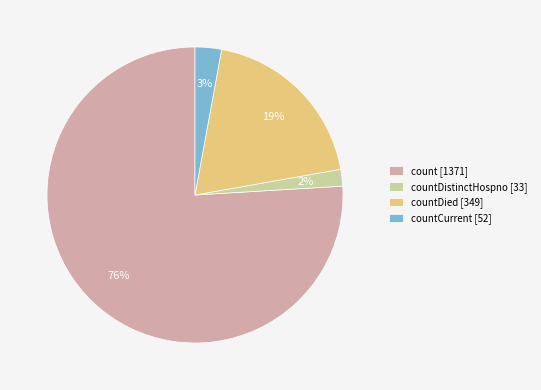

Which slice is the smallest?

countDistinctHospno [33]